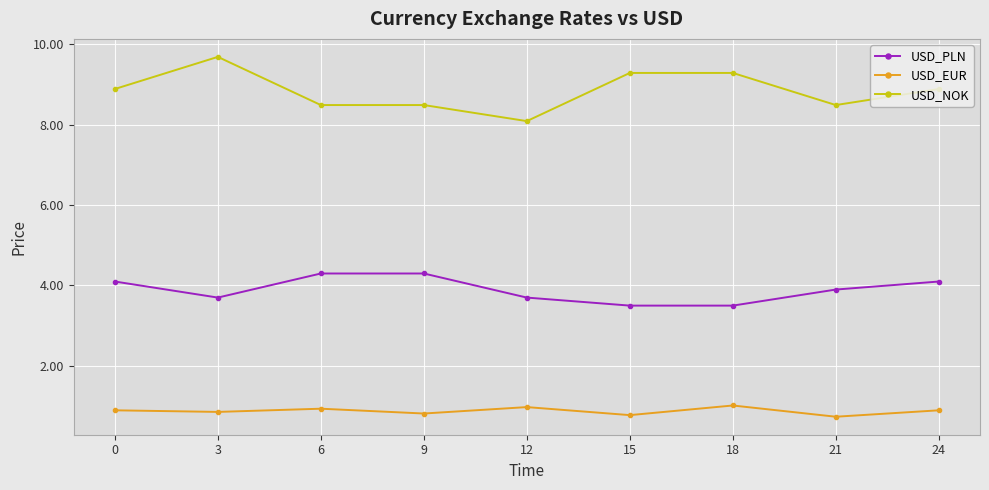

True or false: USD_NOK and USD_EUR cross at least once.

False